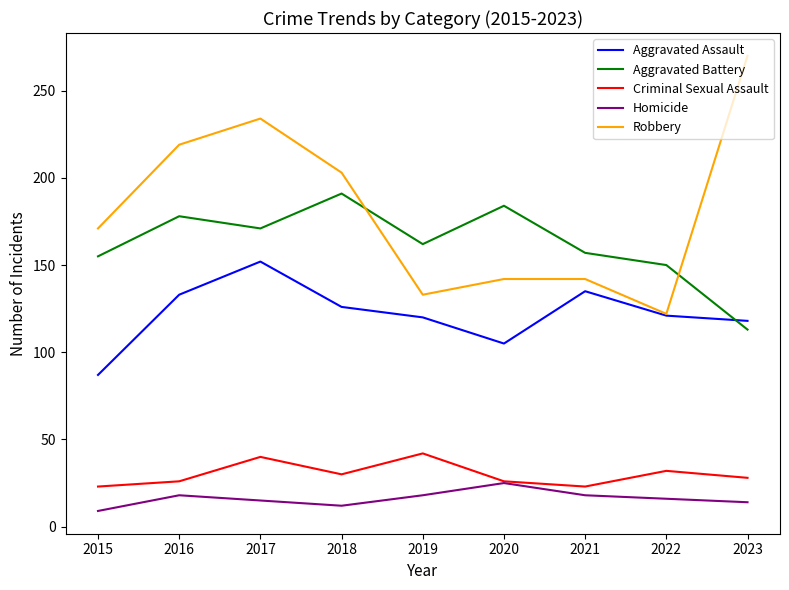

True or false: Robbery and Homicide cross at least once.

False